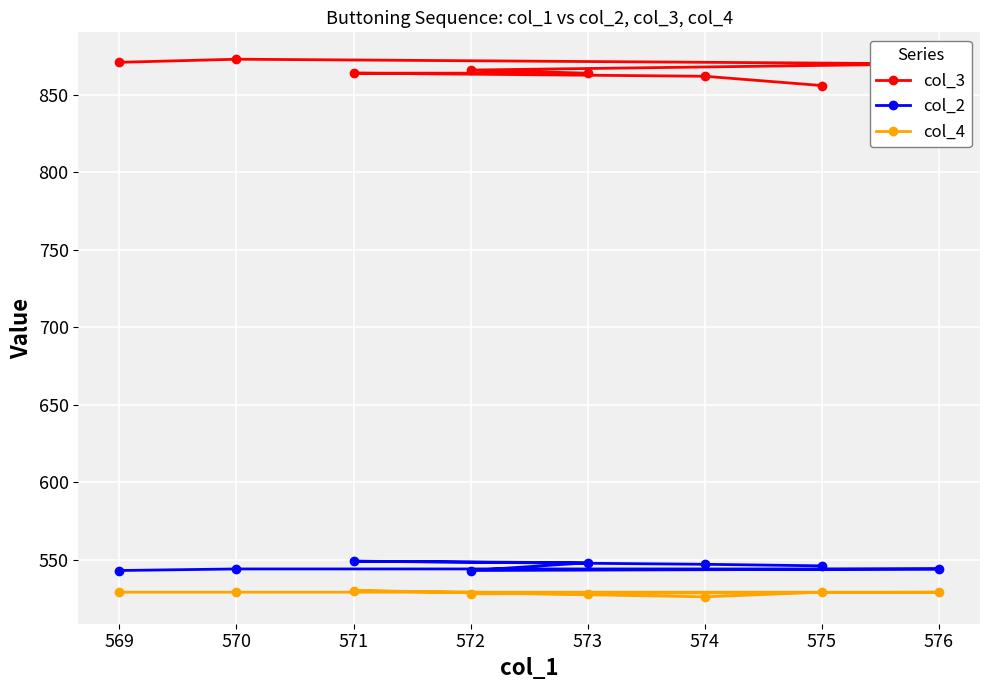

What are all the series names shown in the legend?

col_3, col_2, col_4